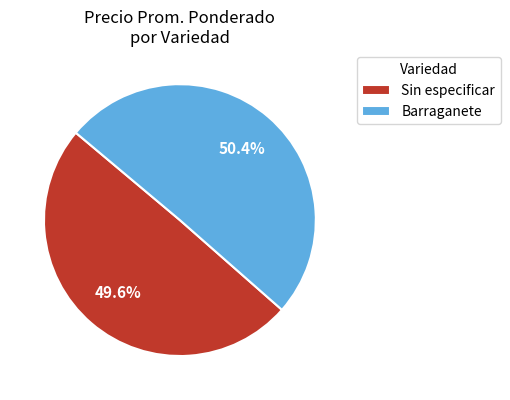

Which slice is the smallest?

Sin especificar